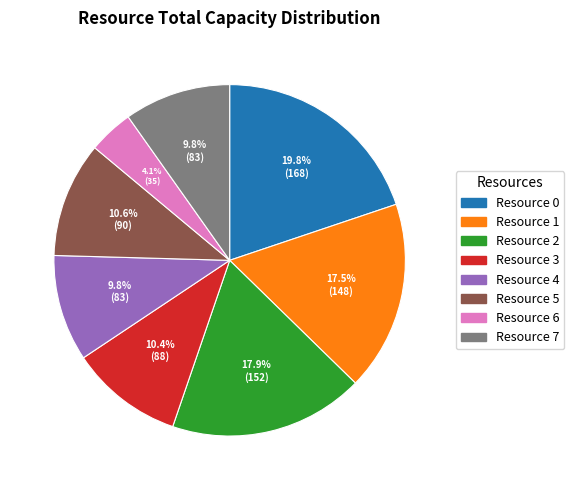

To the nearest percent, what is the average slice percentage?

12%